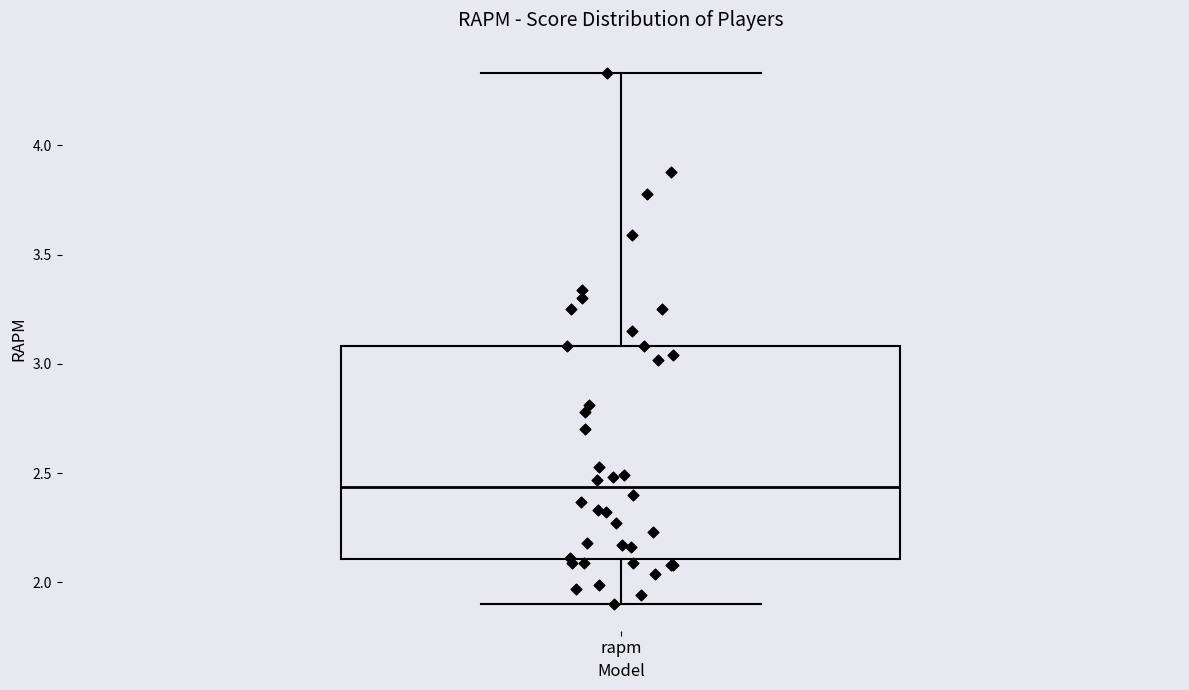

Transcribe this box plot: give where the median line is, the range the box spans, and where the two whiskers end, as read against the y-axis. The values are not printed on the chart, so give them approximately, as read against the axis.

median 2.45, box 2.10 to 3.10, whiskers 1.90 to 4.35